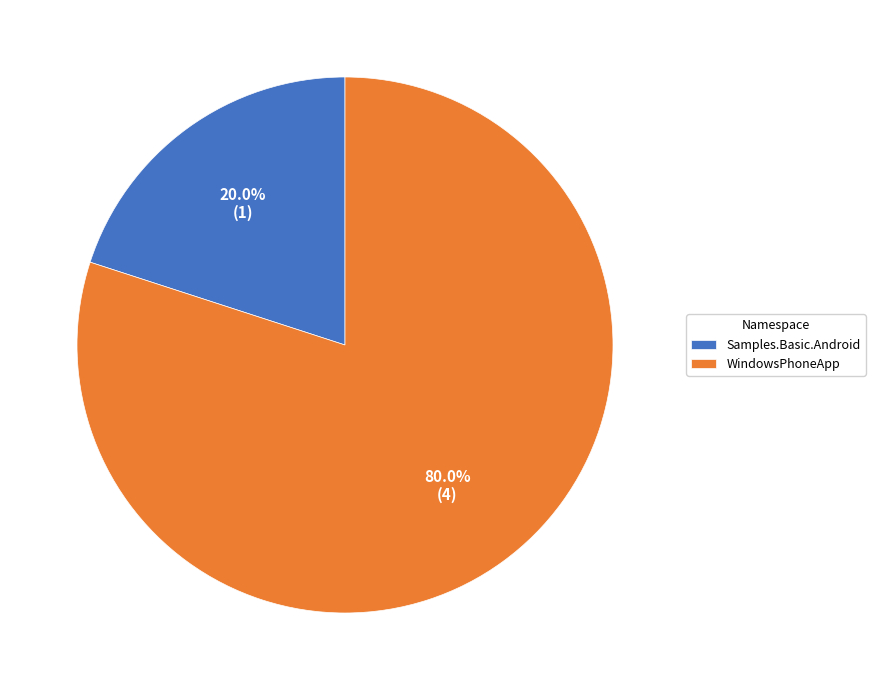

Which category has the biggest portion of the pie?

WindowsPhoneApp